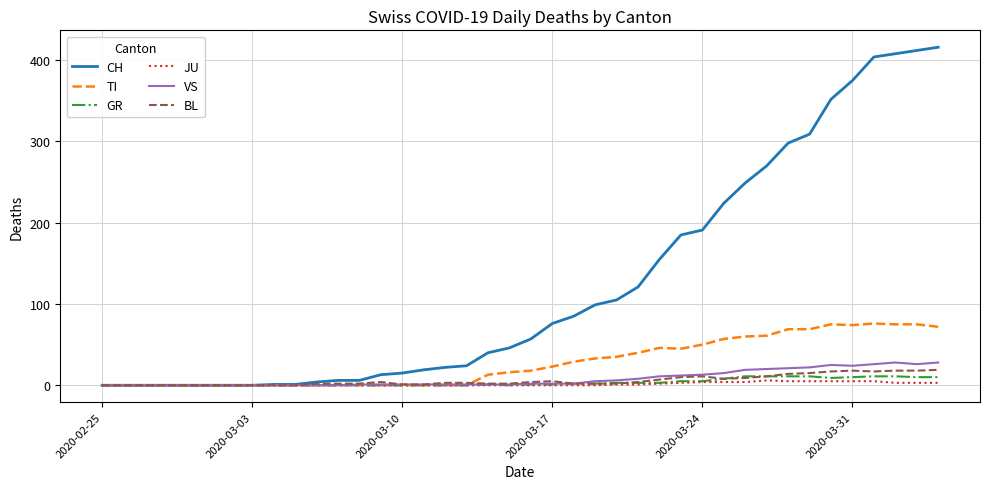

Which series has the largest range (max minus min)?

CH